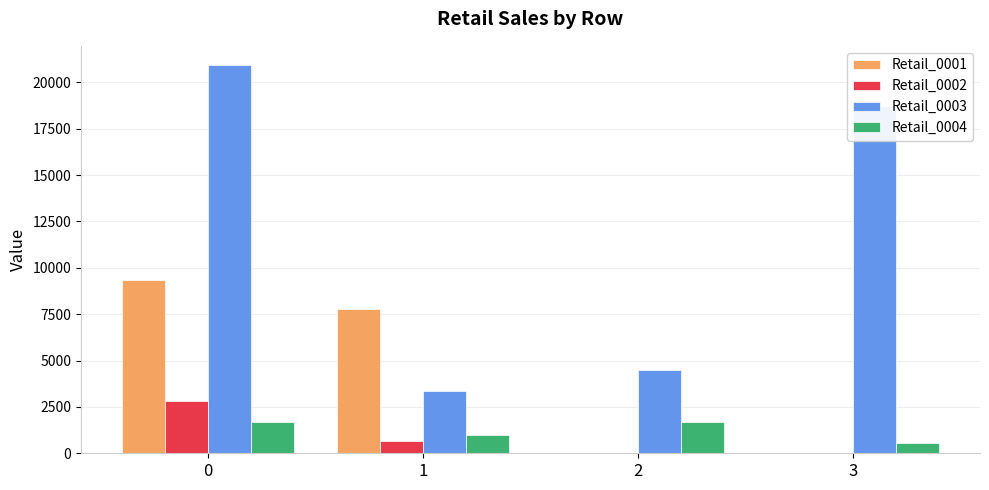

Is the value of Retail_0004 at 0 greater than the value of Retail_0002 at 2?

Yes